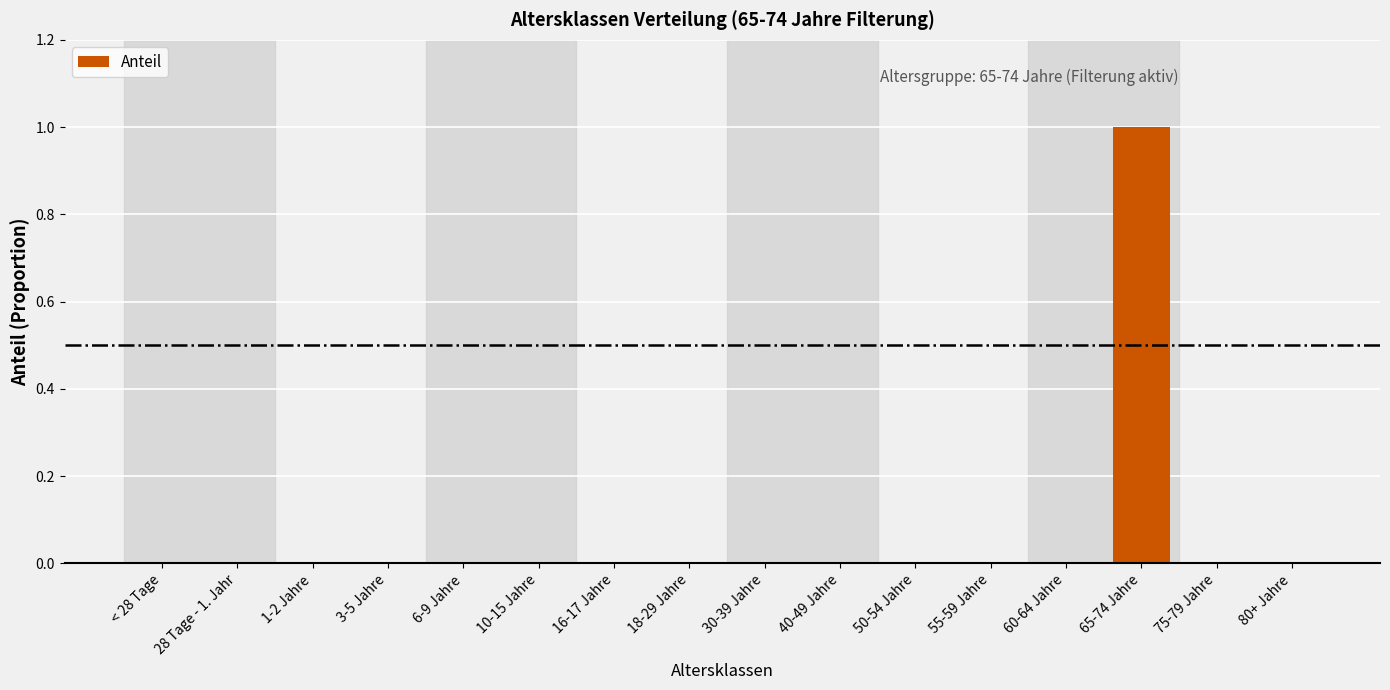

Which category has the highest value across all series?

65-74 Jahre